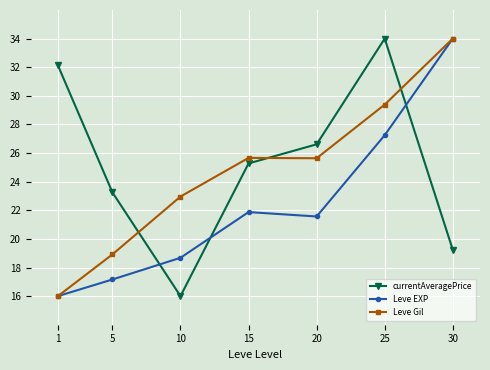

Rank the series by their average value, from lowest to highest.

Leve EXP, Leve Gil, currentAveragePrice